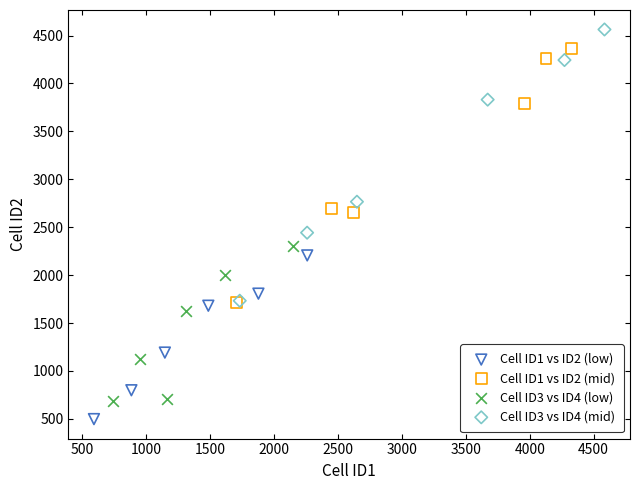

Which series contains the lowest Y value?

Cell ID1 vs ID2 (low)